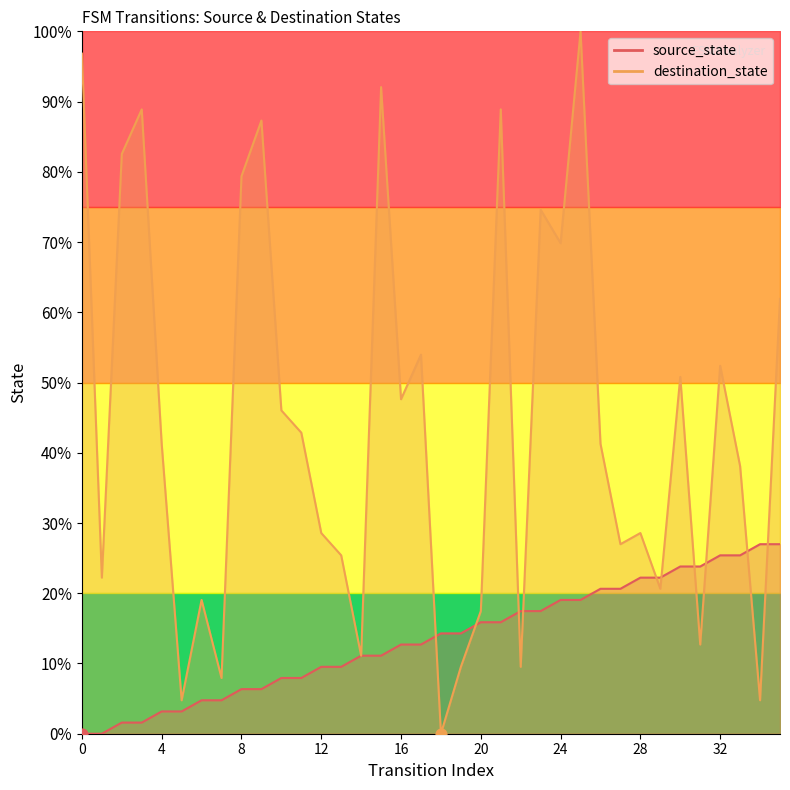

Which series reaches the minimum Y coordinate?

source_state